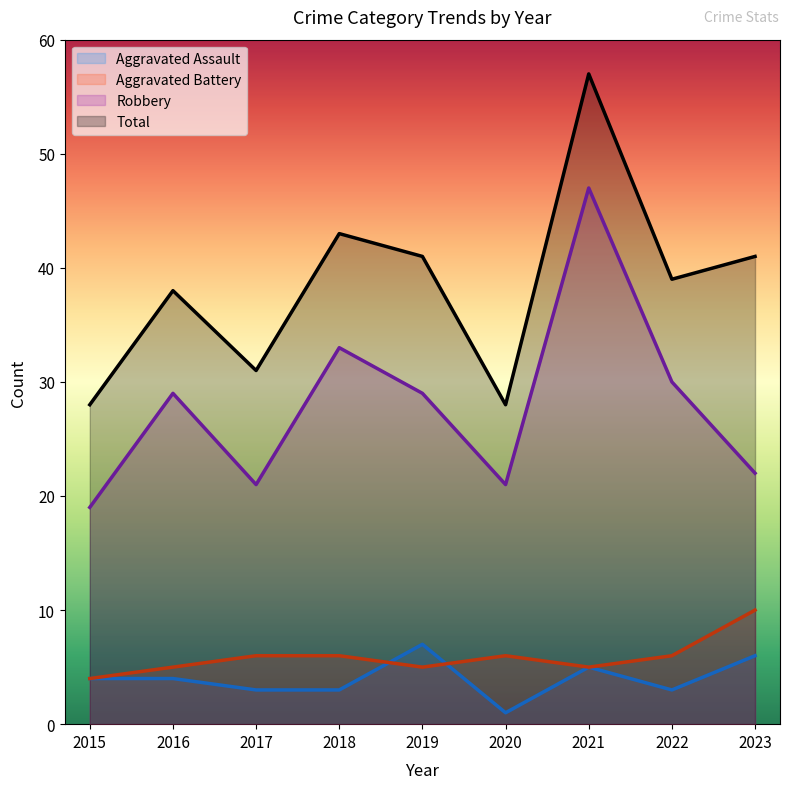

Which has a higher value, 2017 or 2015?

2015